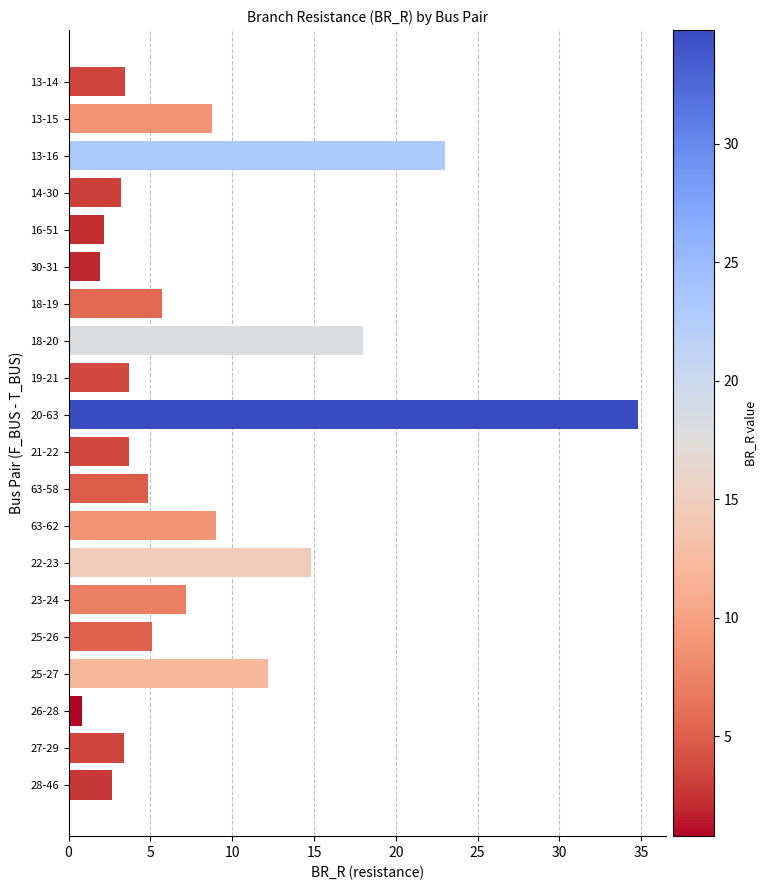

What is the difference between the maximum and minimum values?

34.0